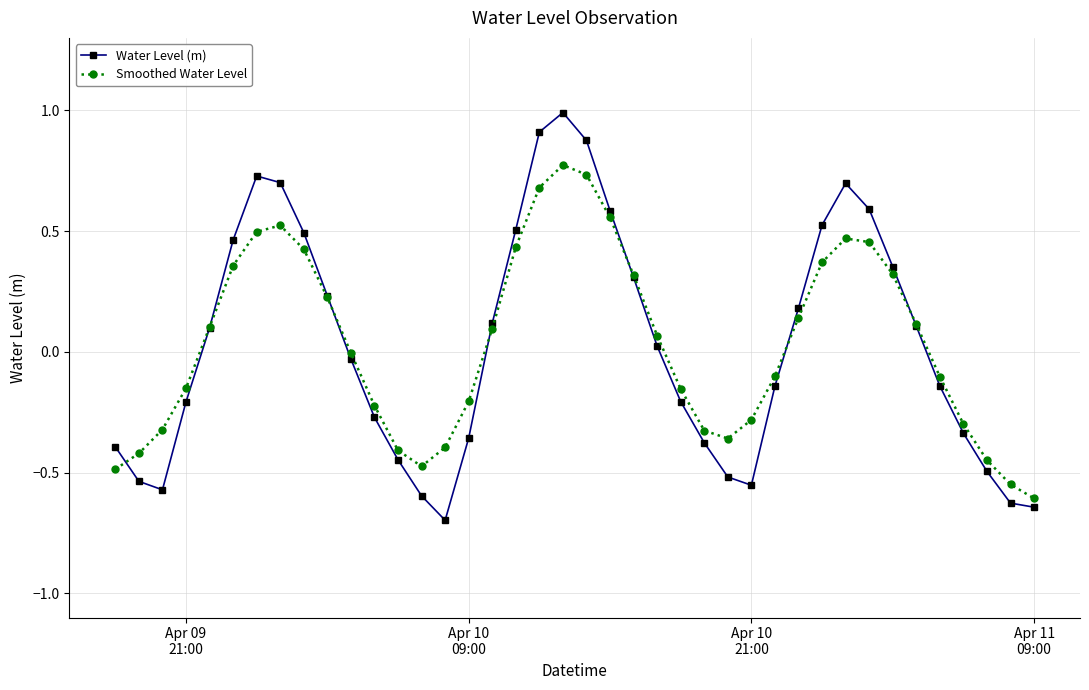

List the series in order of their peak value, lowest first.

Smoothed Water Level, Water Level (m)